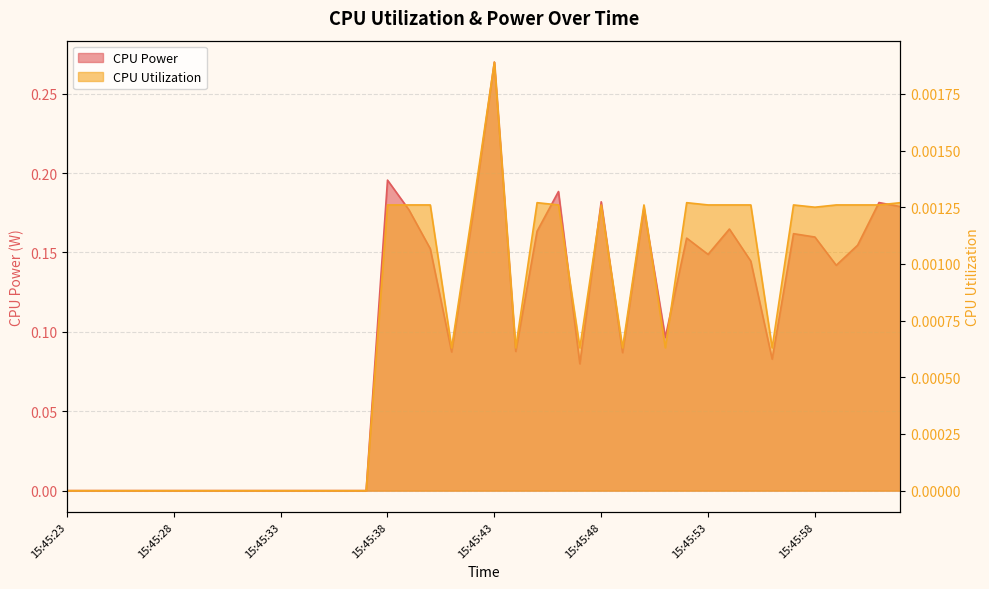

True or false: CPU Power has a value of 0.2 at 15:45:38.

True